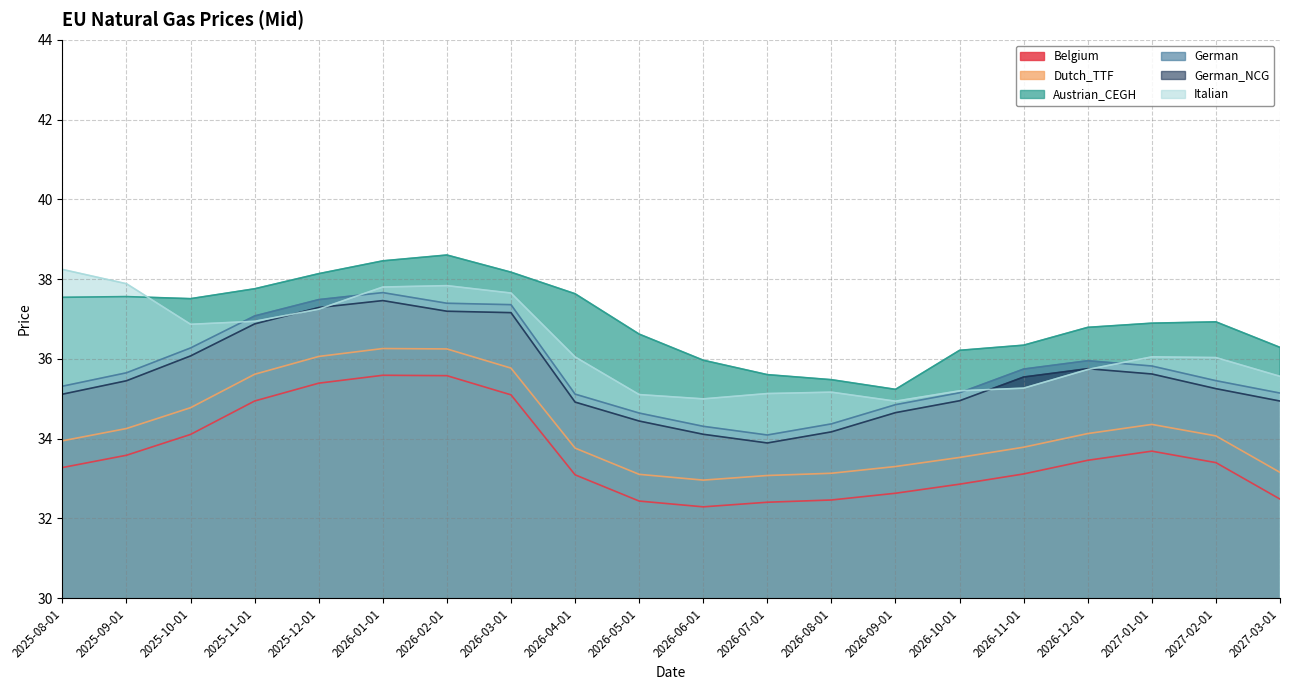

The German series shows 36.3 at 2025-10-01. True or false?

True